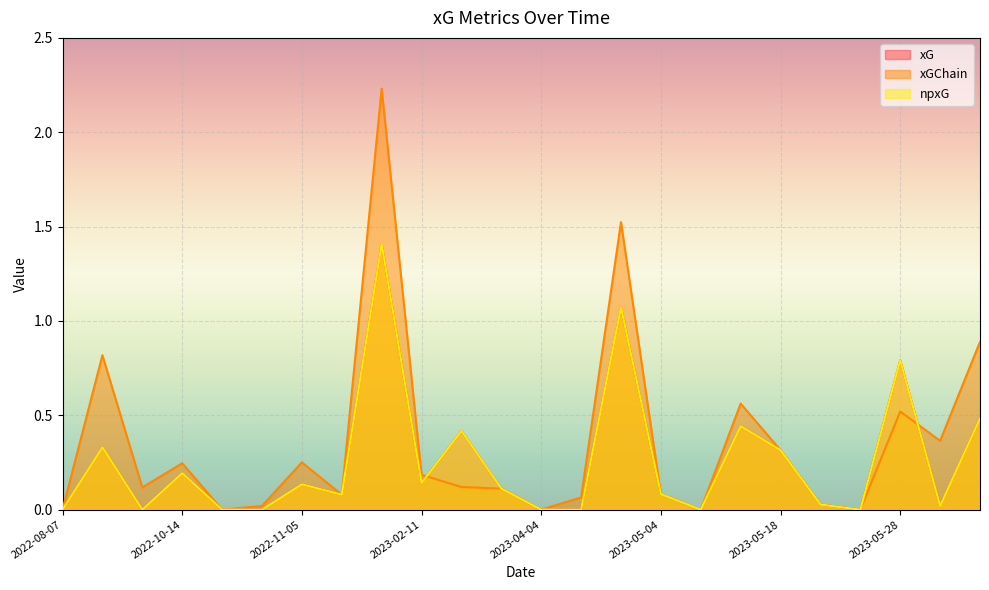

In xG, how many points are lower than both neighbors (excluding endpoints)?

6